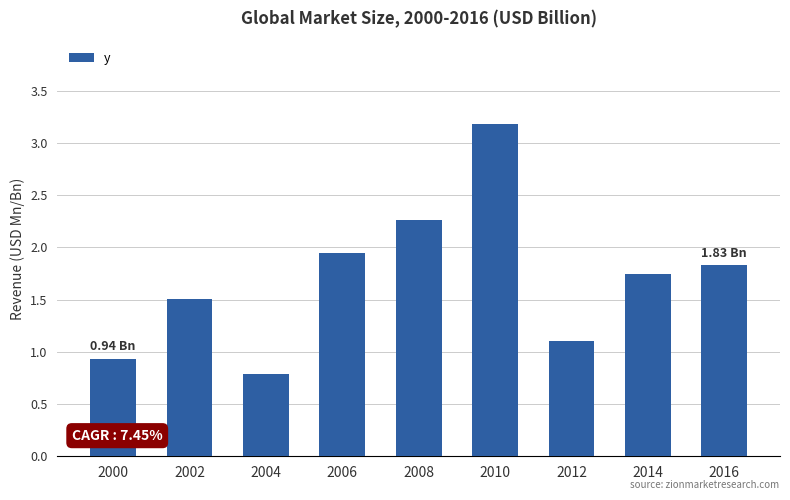

What is the ratio of the value at 2000 to the value at 2012?

0.8